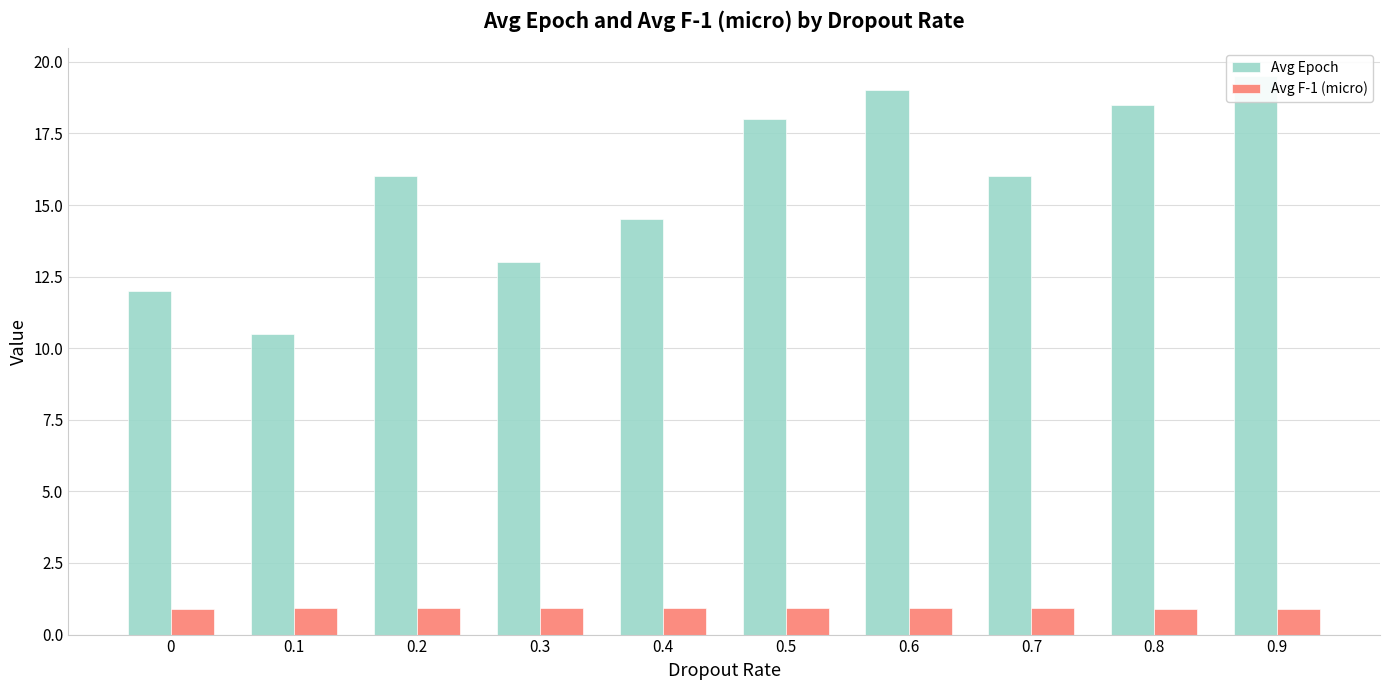

What is the label of the 2nd bar from the right?

0.8